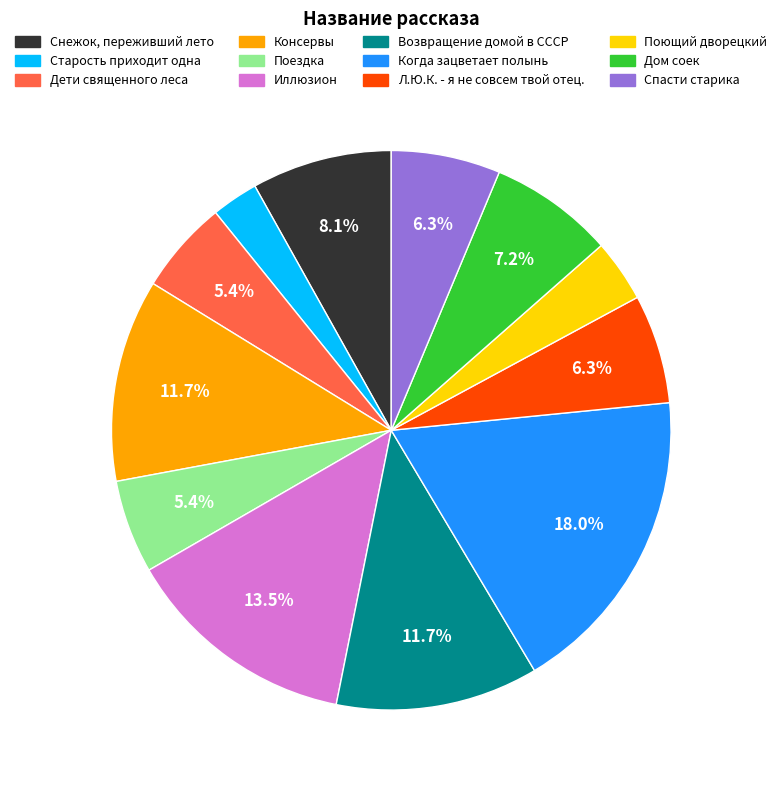

What percentage is the Старость приходит одна slice, to the nearest percent?

3%